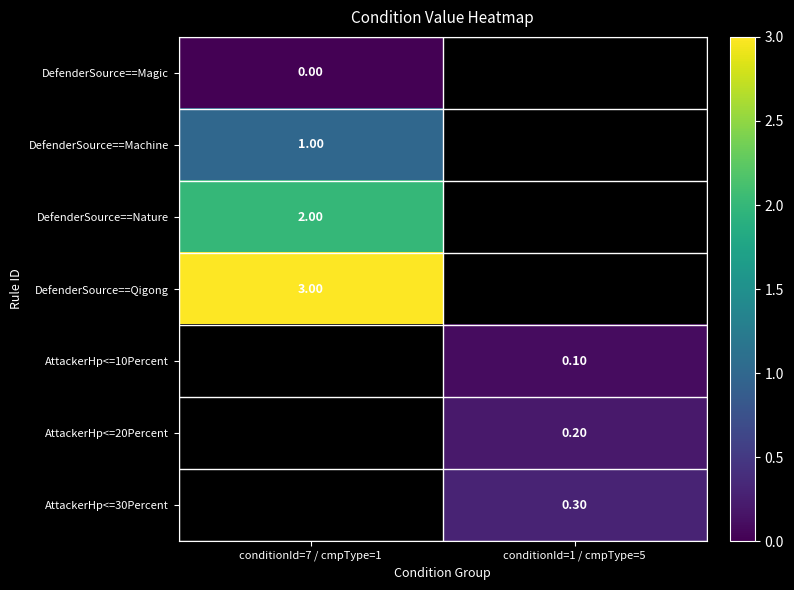

How many values in the AttackerHp<=10Percent series exceed 0?

1